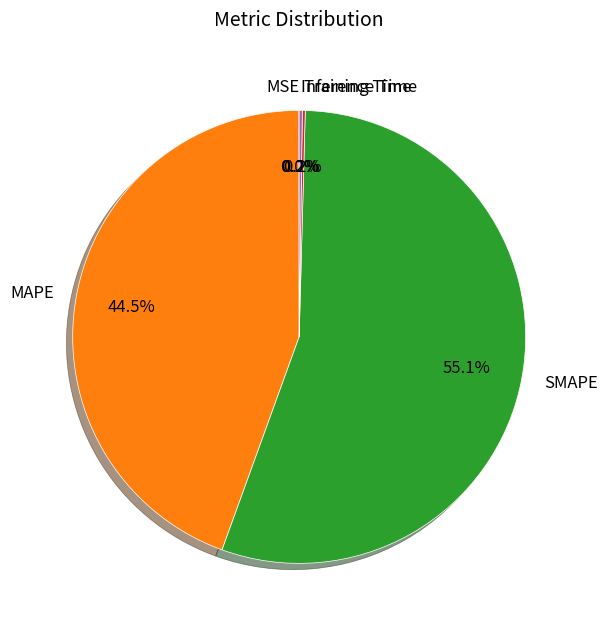

Is there a majority slice in this chart?

Yes